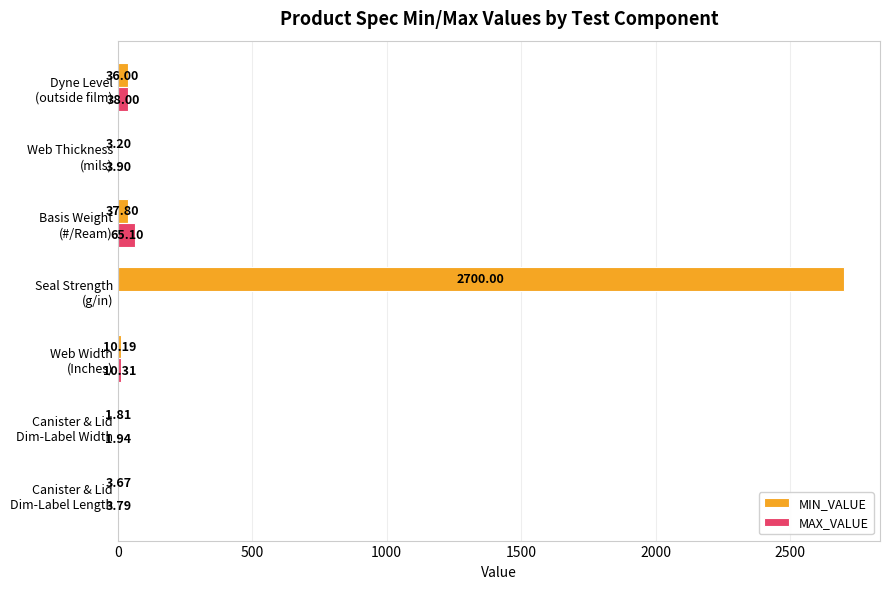

Which series has the largest total across all categories?

MIN_VALUE